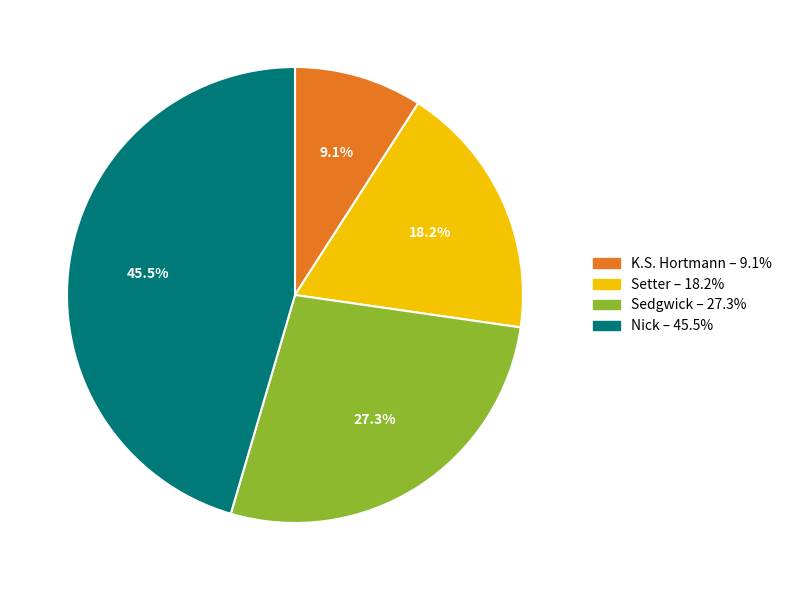

How much of the chart is everything except Setter?

81.8%